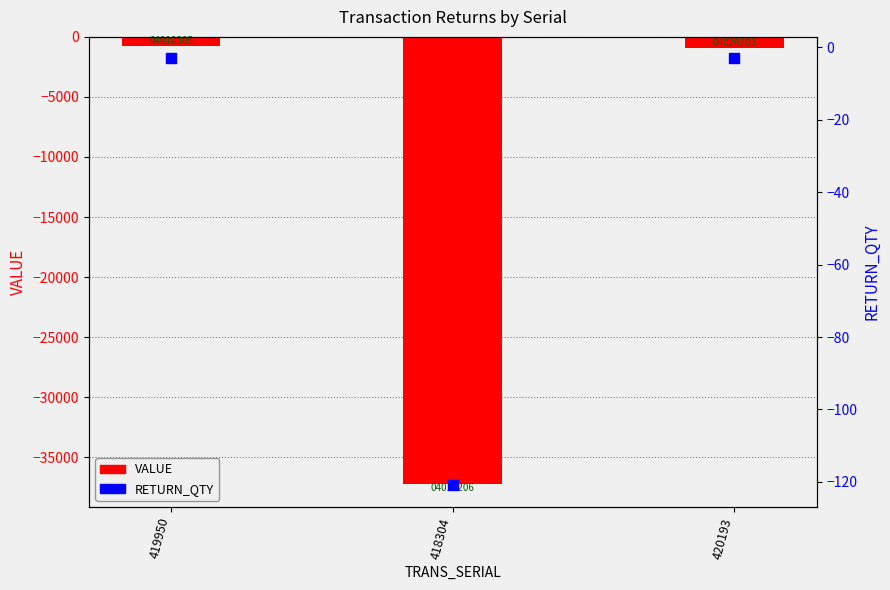

Which series has the largest total across all categories?

RETURN_QTY